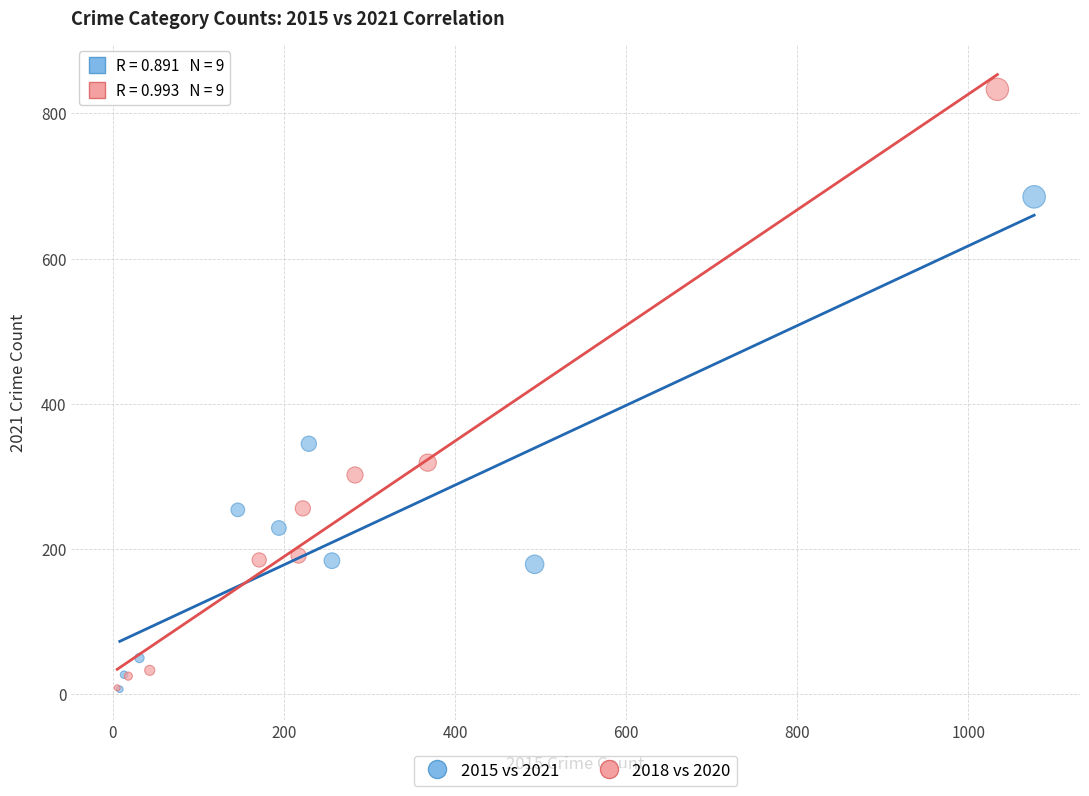

Which series reaches the maximum Y coordinate?

2018 vs 2020